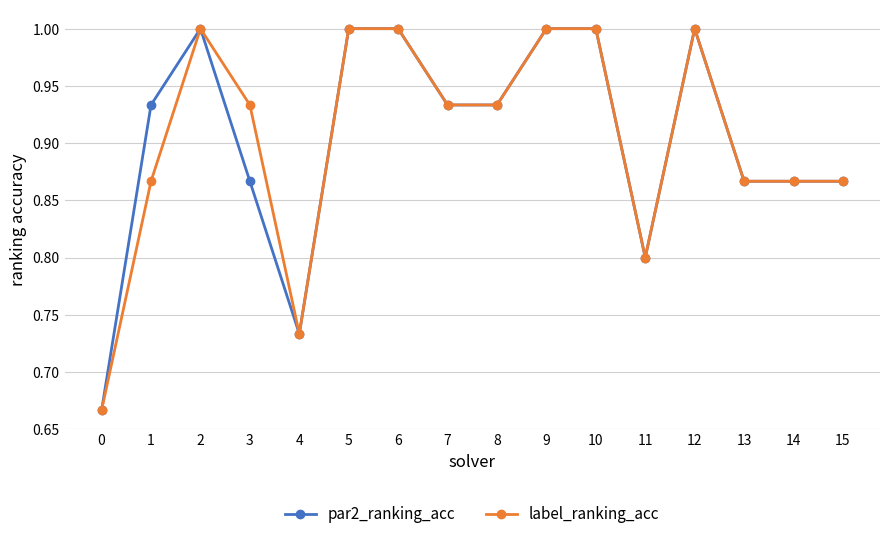

True or false: label_ranking_acc has a value of 1.0 at 5.

True